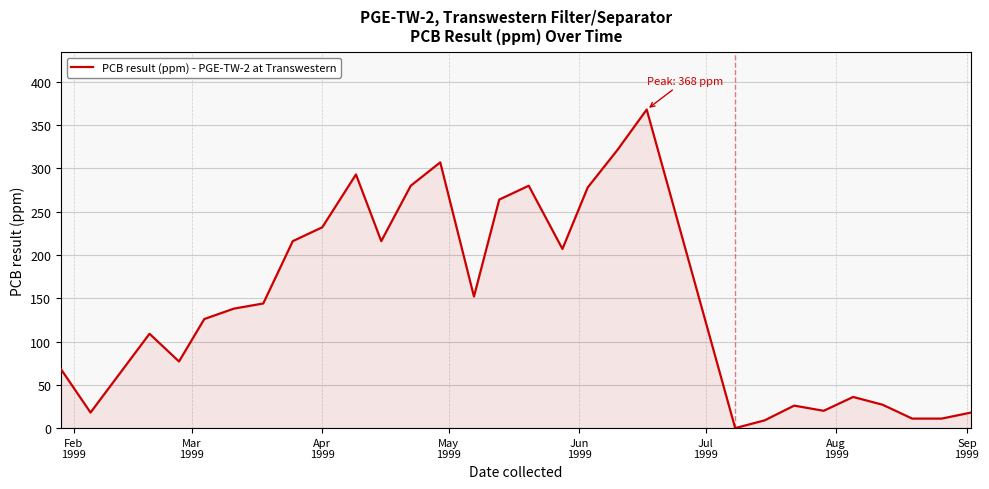

What is the difference between the maximum and minimum values?

368